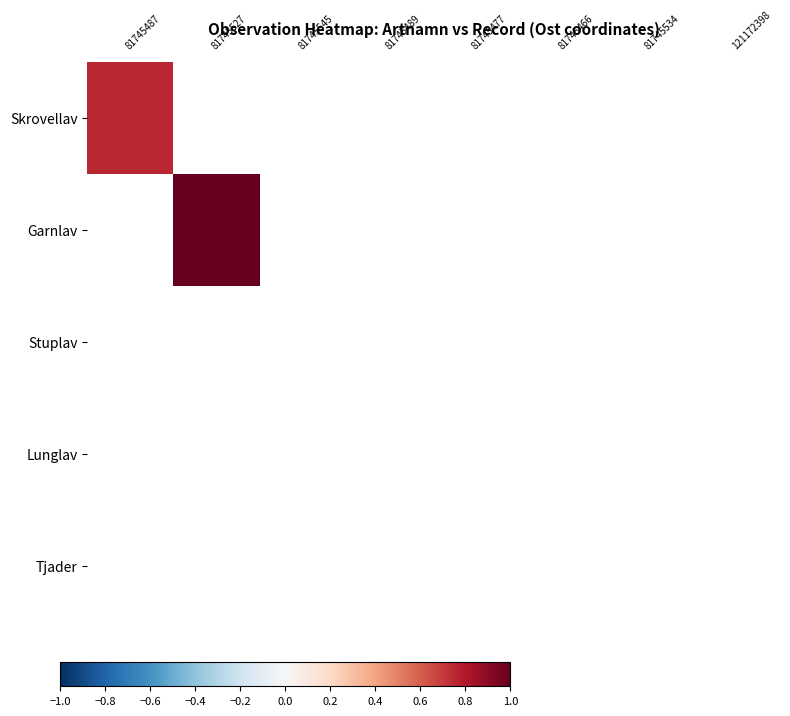

Which has a higher value, −0.6 or −0.2?

−0.2